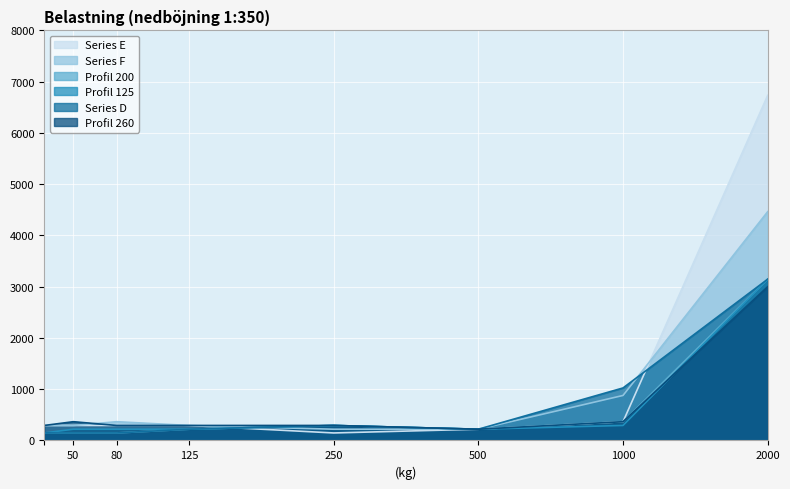

Reading left to right, transcribe all the data shown in this chart.

col_10: 292.7	365.9	292.7	292.7	292.7	219.5	365.9	3000.0
col_9: 146.3	146.3	146.3	219.5	292.7	219.5	365.9	3146.3
col_7: 146.3	219.5	219.5	219.5	292.7	219.5	292.7	3146.3
col_8: 146.3	146.3	146.3	219.5	292.7	219.5	1024.4	3146.3
col_2: 292.7	292.7	292.7	292.7	146.3	219.5	365.9	6731.7
col_3: 292.7	292.7	365.9	292.7	219.5	219.5	878.0	4463.4